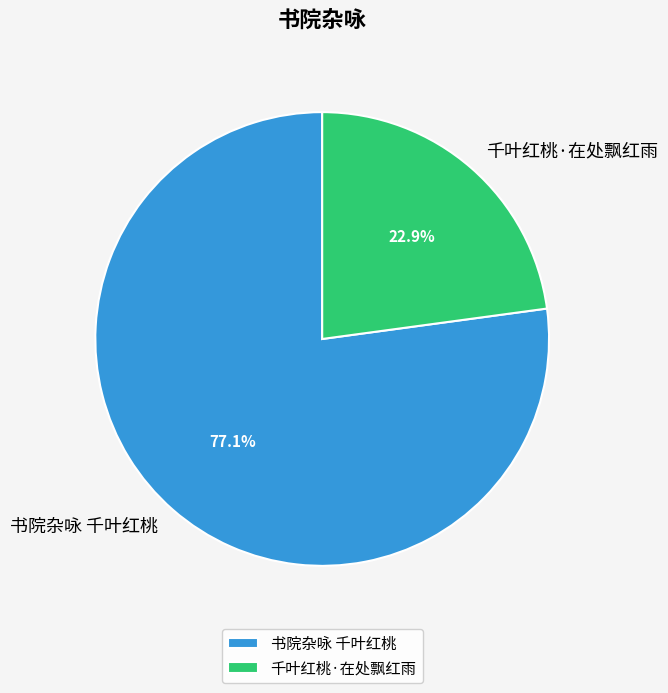

Between 千叶红桃·在处飘红雨 and 书院杂咏 千叶红桃, which is larger?

书院杂咏 千叶红桃